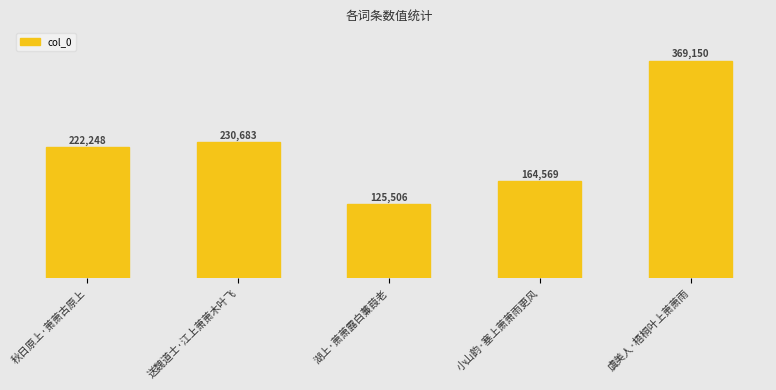

The value at 虞美人·梧桐叶上萧萧雨 is 369150. True or false?

True